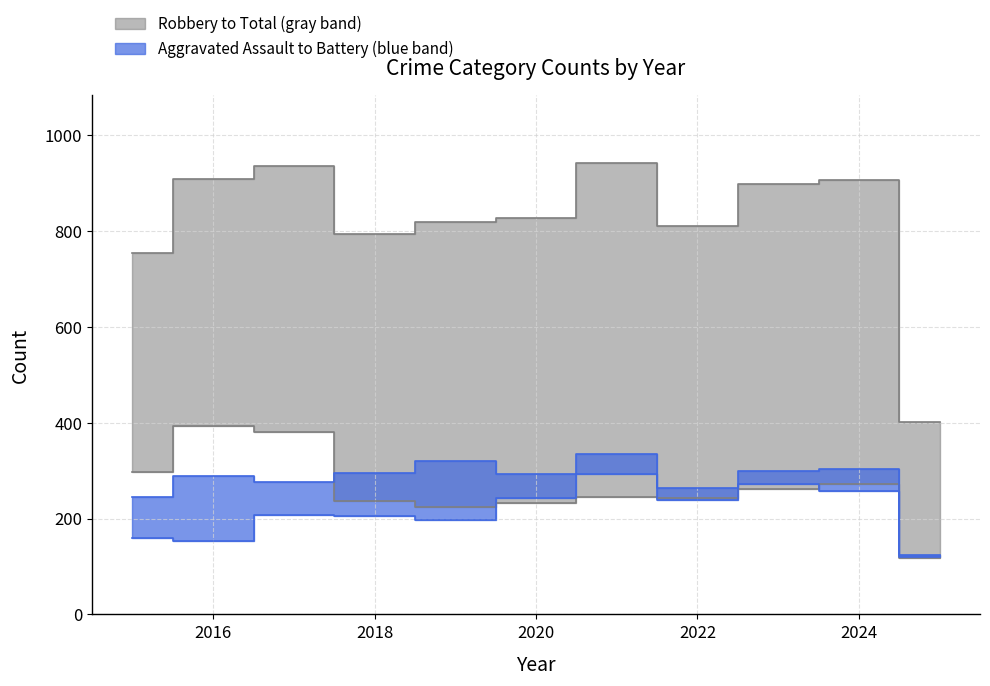

Where is Aggravated Assault nearest to the value 206?

2018